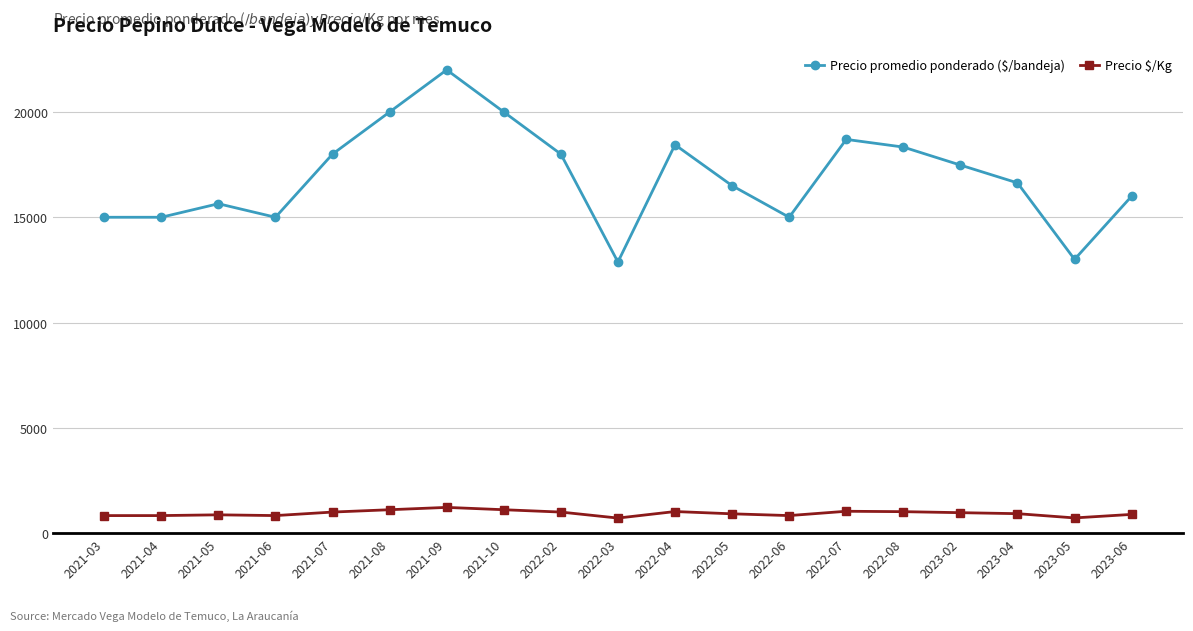

What is the difference between the second highest and second lowest values in the Precio $/Kg series?

389